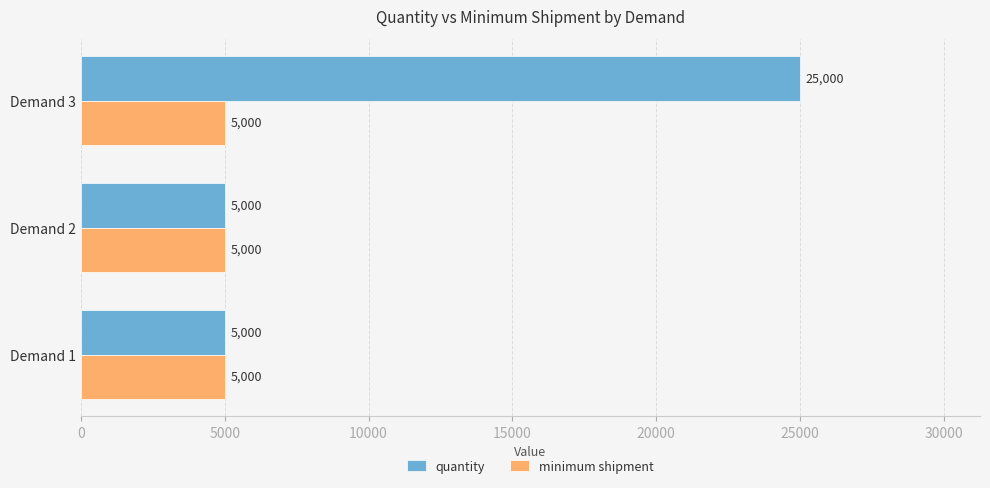

How many quantity values are between 5000 and 25000?

3